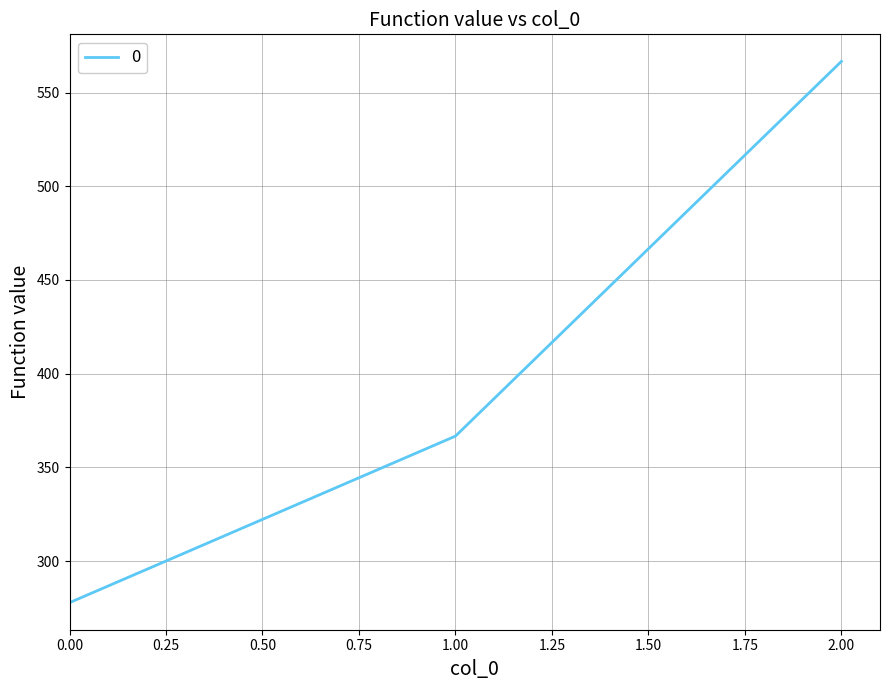

Does the chart have visible grid lines?

Yes